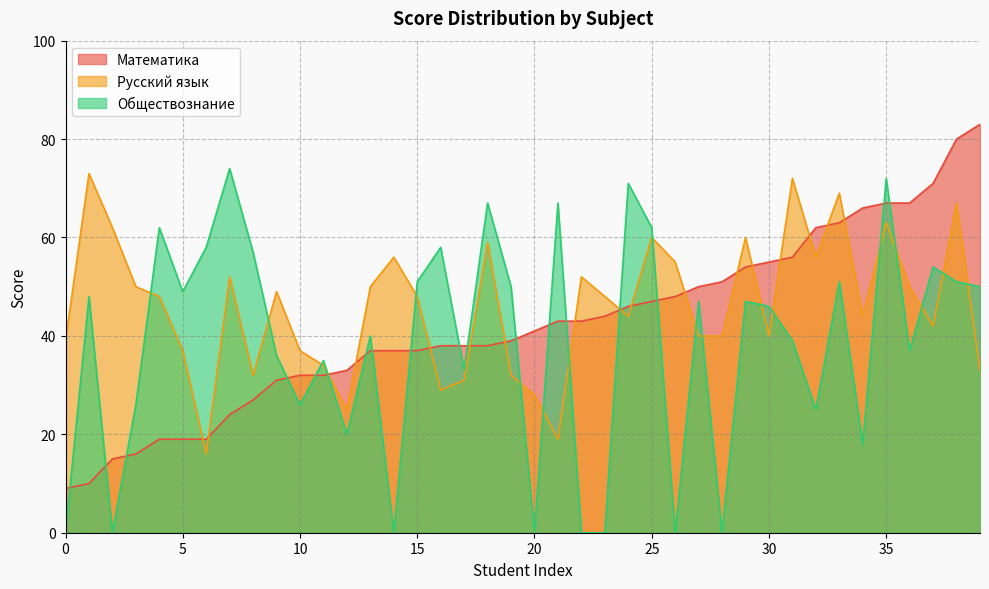

Rank the series by their average value, from lowest to highest.

Обществознание, Математика, Русский язык